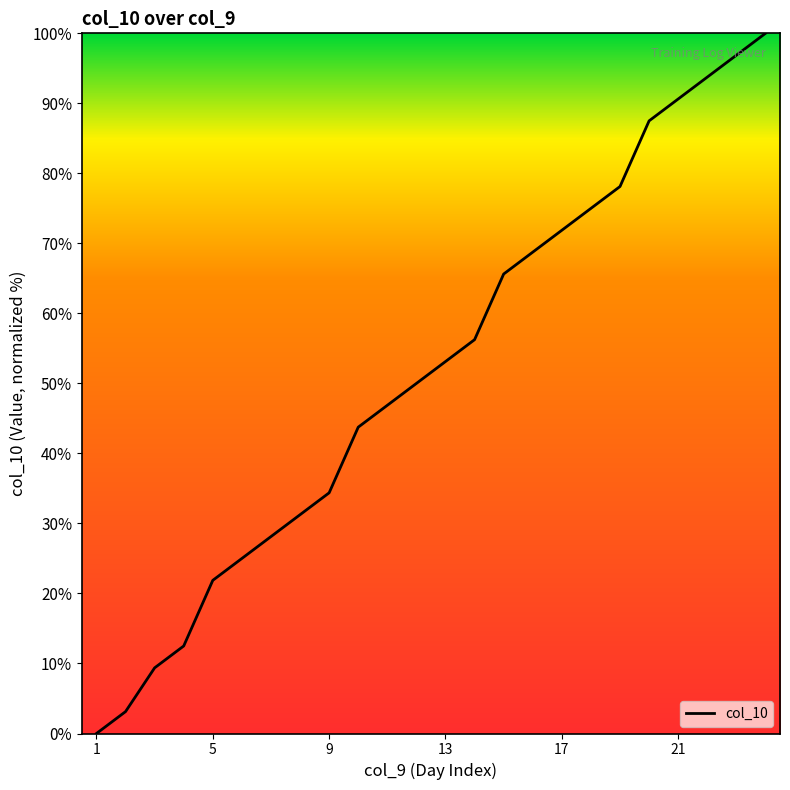

What is the greatest value displayed?

100.0